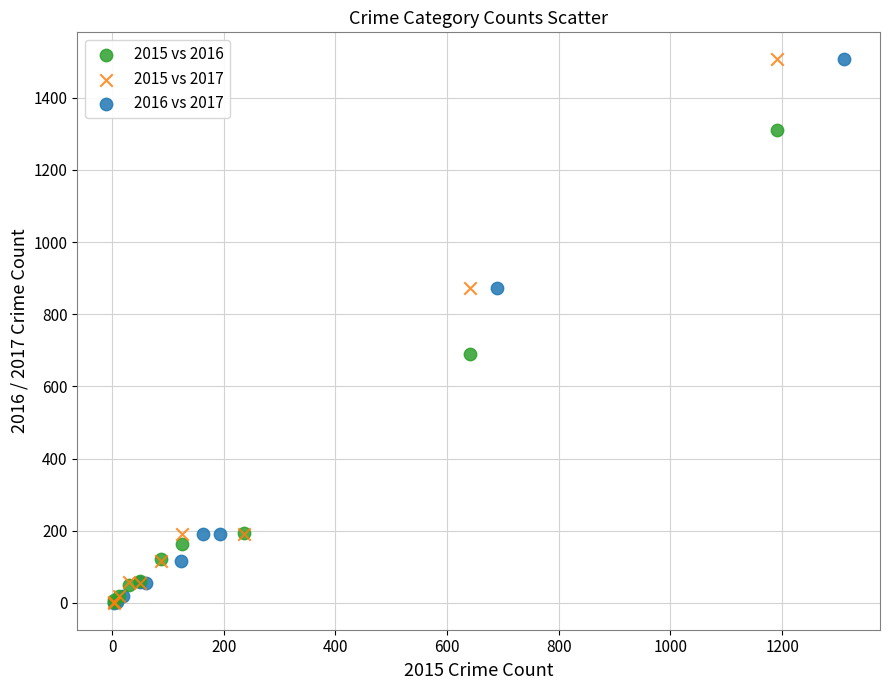

What are all the series names shown in the legend?

2015 vs 2016, 2015 vs 2017, 2016 vs 2017